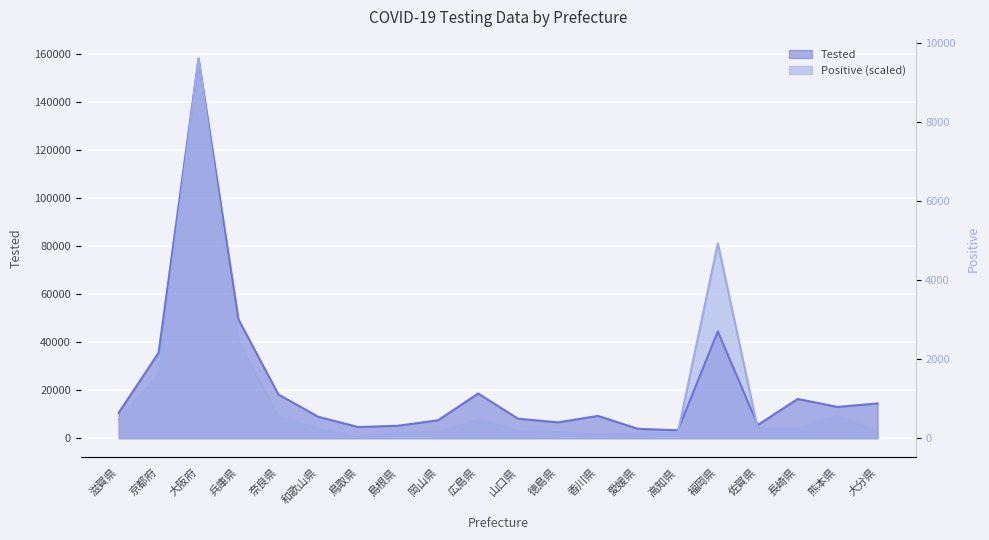

Where do Tested and Positive first cross each other?

高知県 and 福岡県